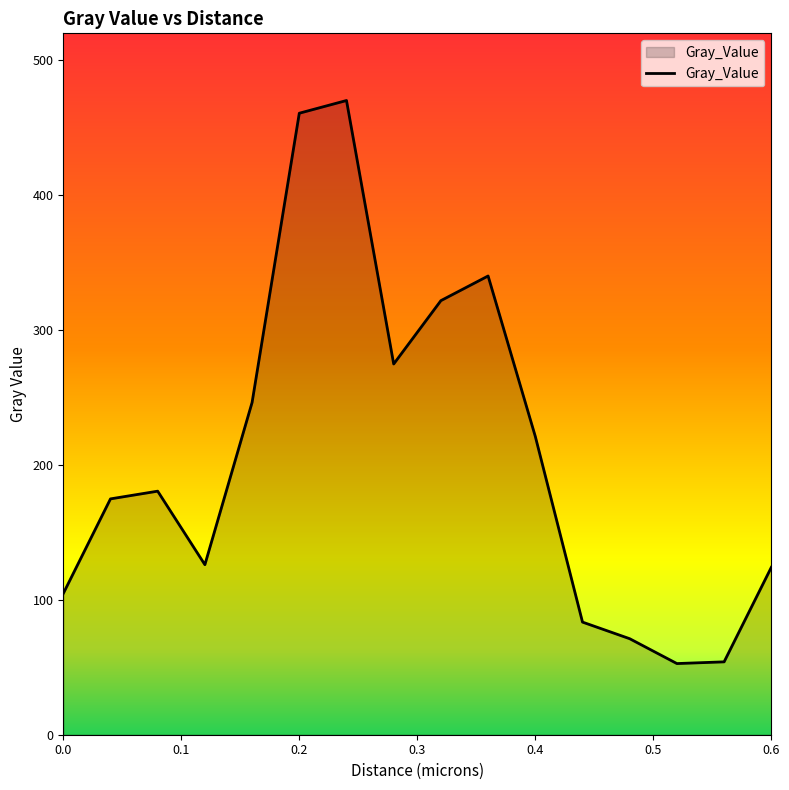

What is the greatest value displayed?

470.2